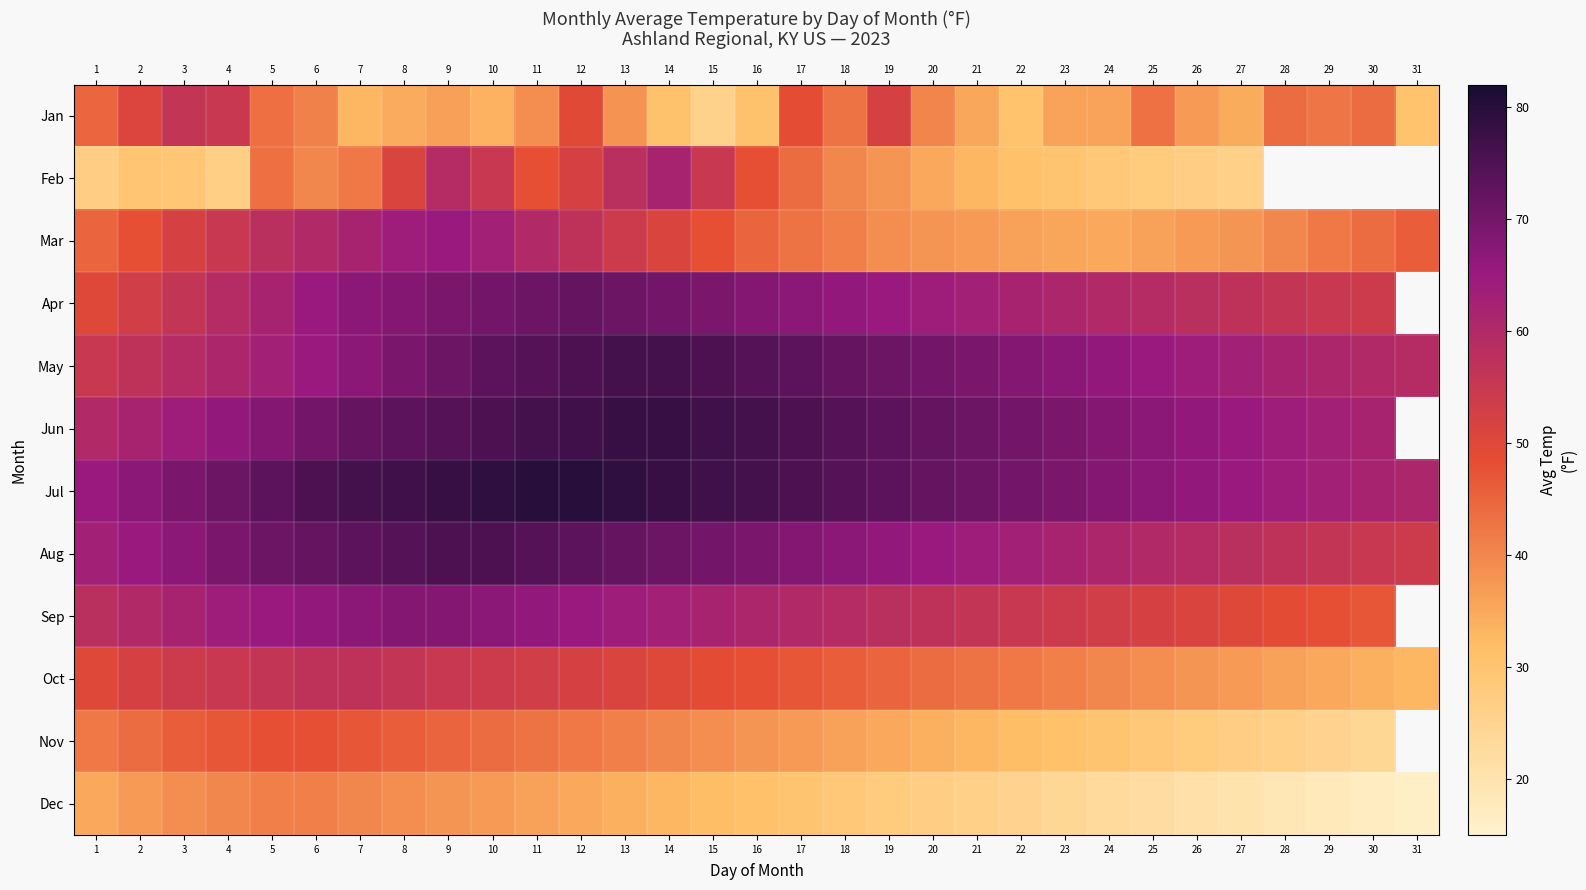

What is the total value across all series at 1?

594.5